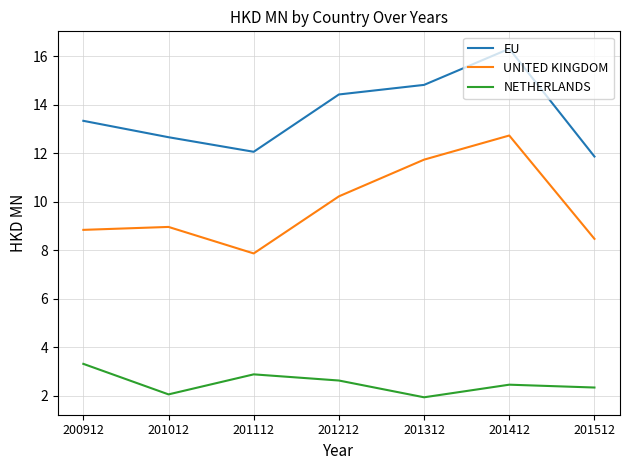

At which label does UNITED KINGDOM first exceed 8?

200912